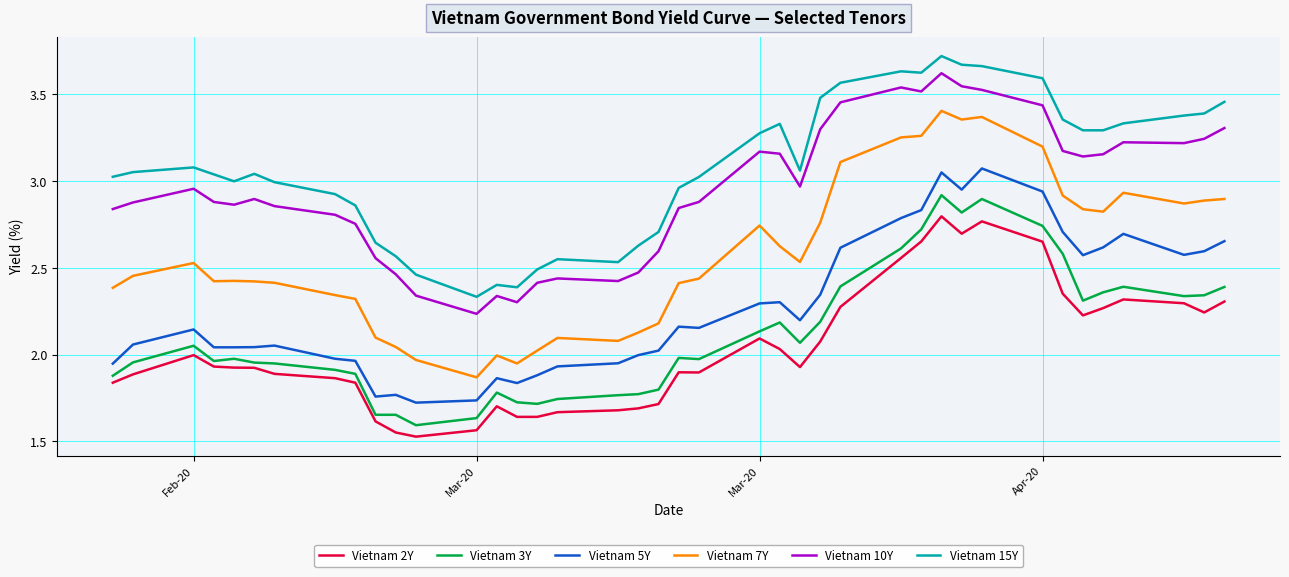

True or false: Vietnam 7Y and Vietnam 3Y intersect in this chart.

False